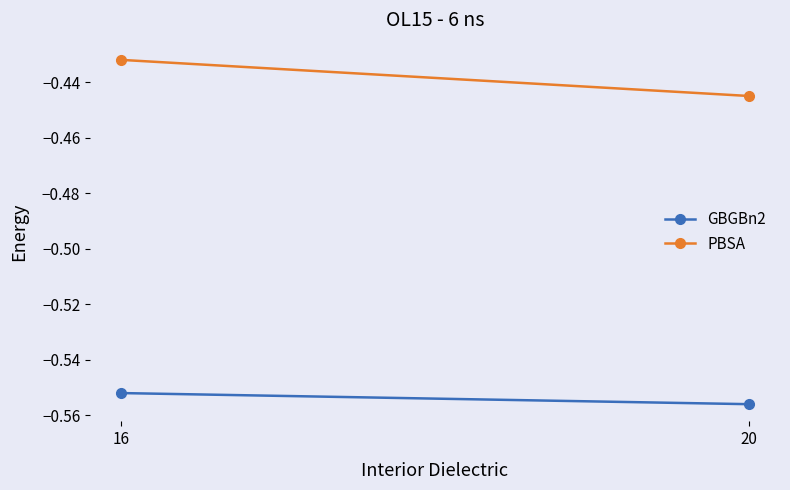

What is the value of the GBGBn2 point at the 1st from the left?

-0.6